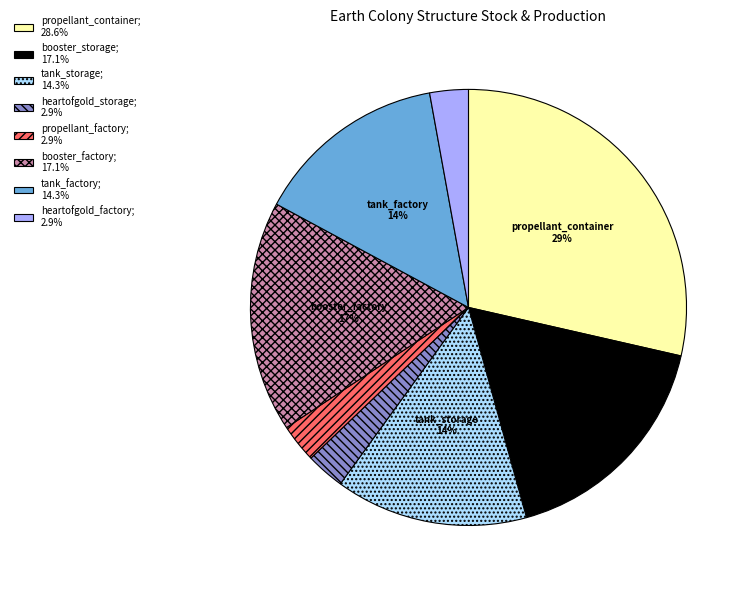

To the nearest percent, what is the combined percentage of propellant_factory and heartofgold_factory?

6%